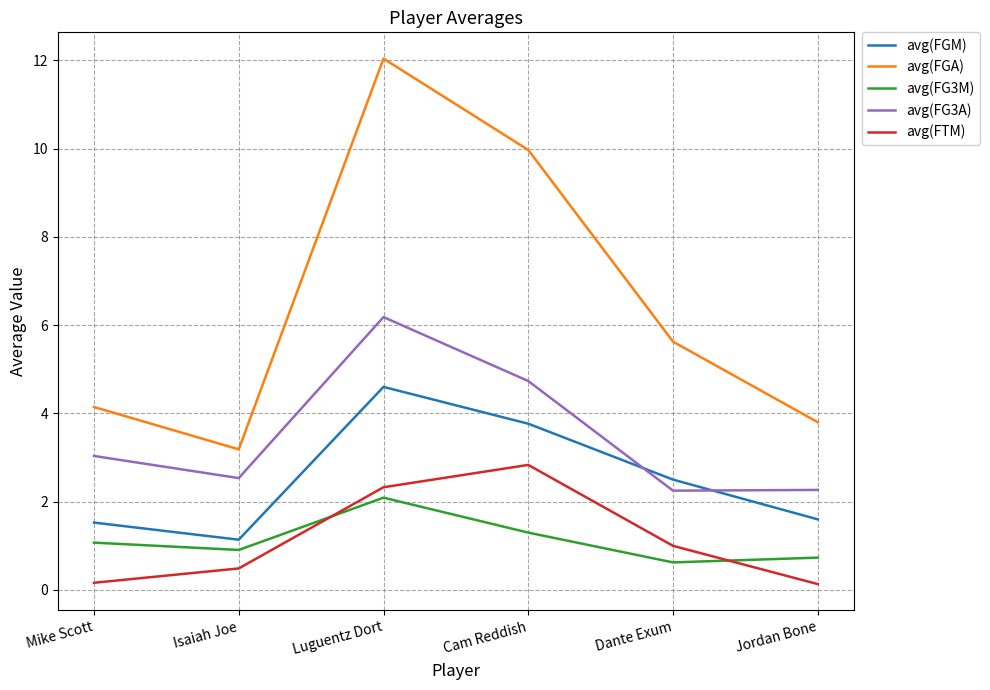

True or false: avg(FGA) and avg(FGM) intersect in this chart.

False